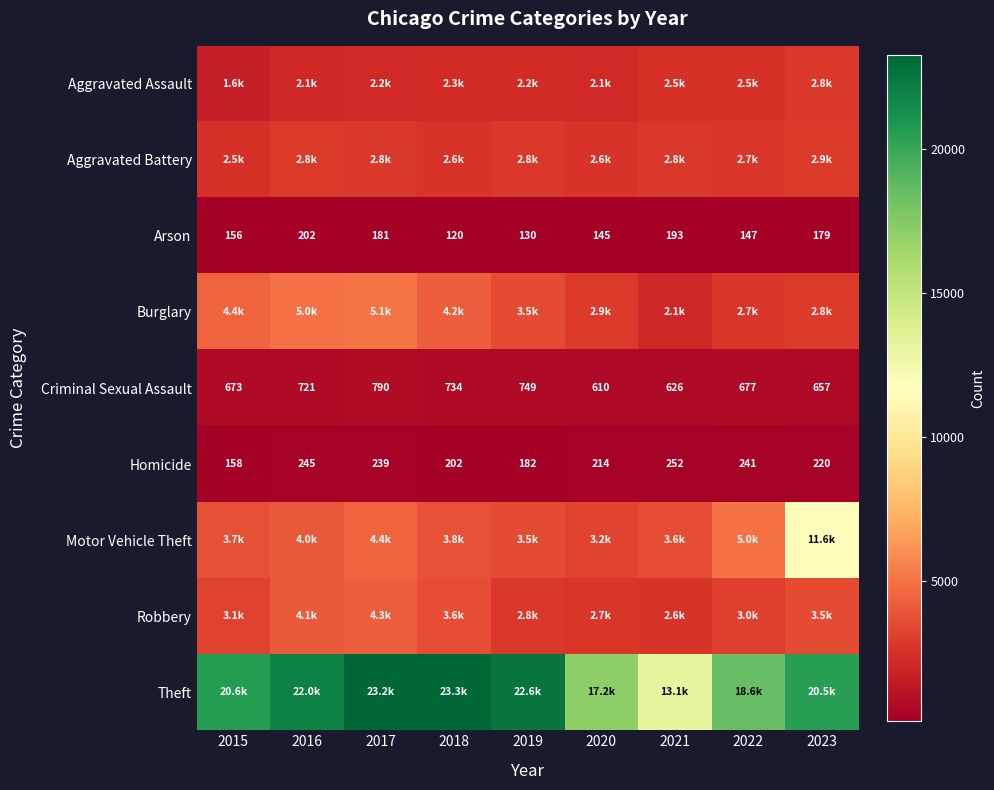

Count the number of categories in the chart.

9